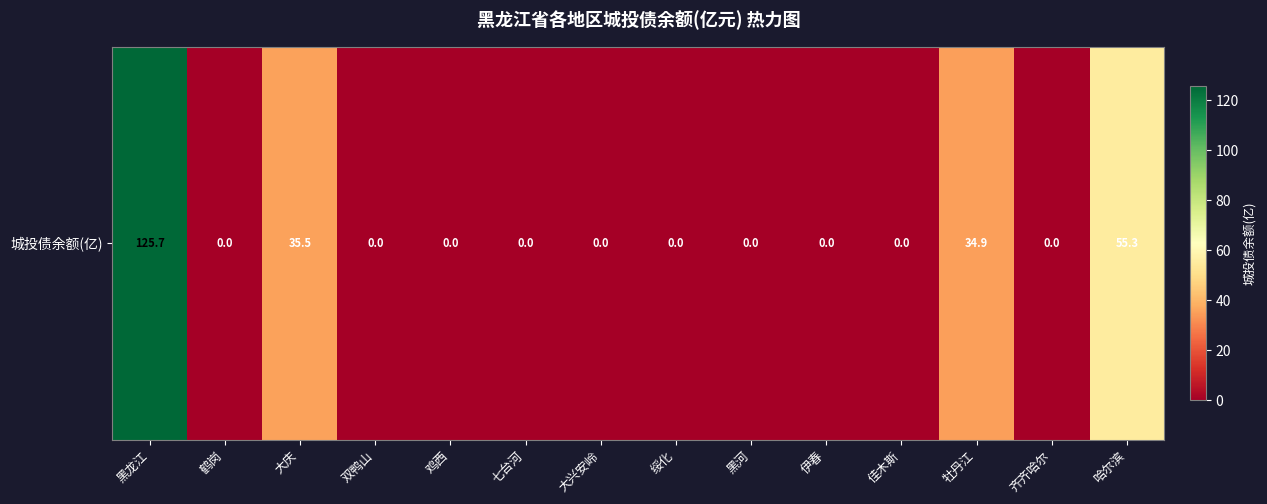

What is the average value?

18.0